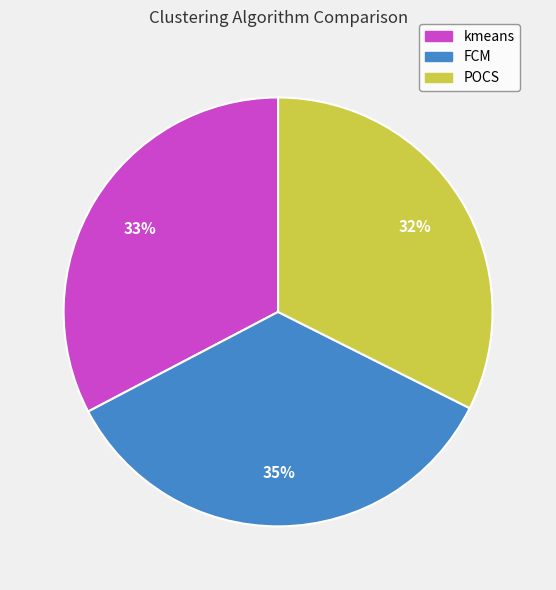

How many slices are in this pie chart?

3